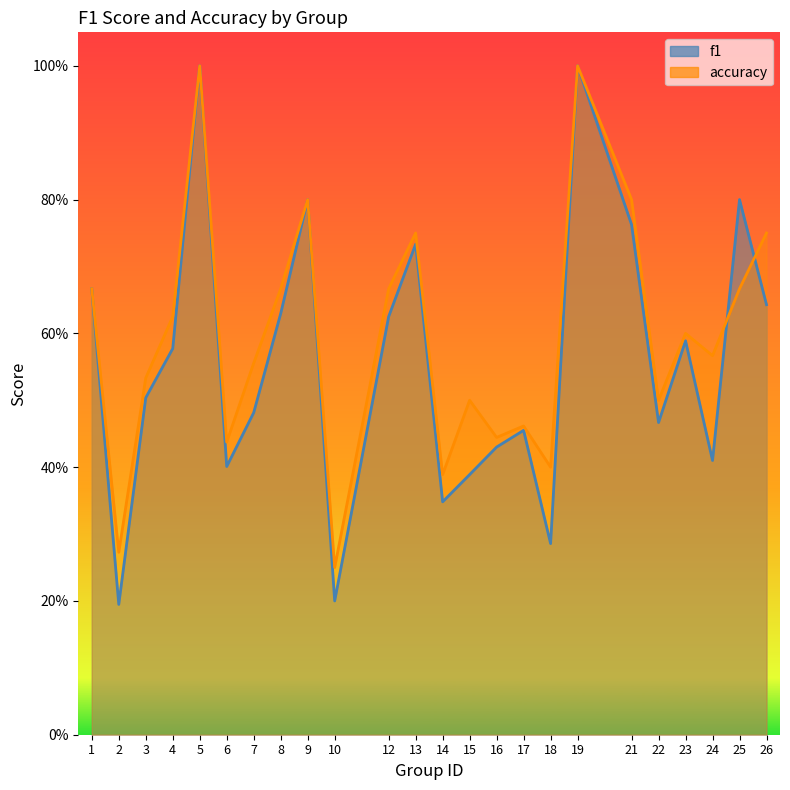

List the labels in order of f1 value, largest first.

5, 19, 25, 9, 21, 13, 1, 26, 8, 12, 23, 4, 3, 7, 22, 17, 16, 24, 6, 15, 14, 18, 10, 2